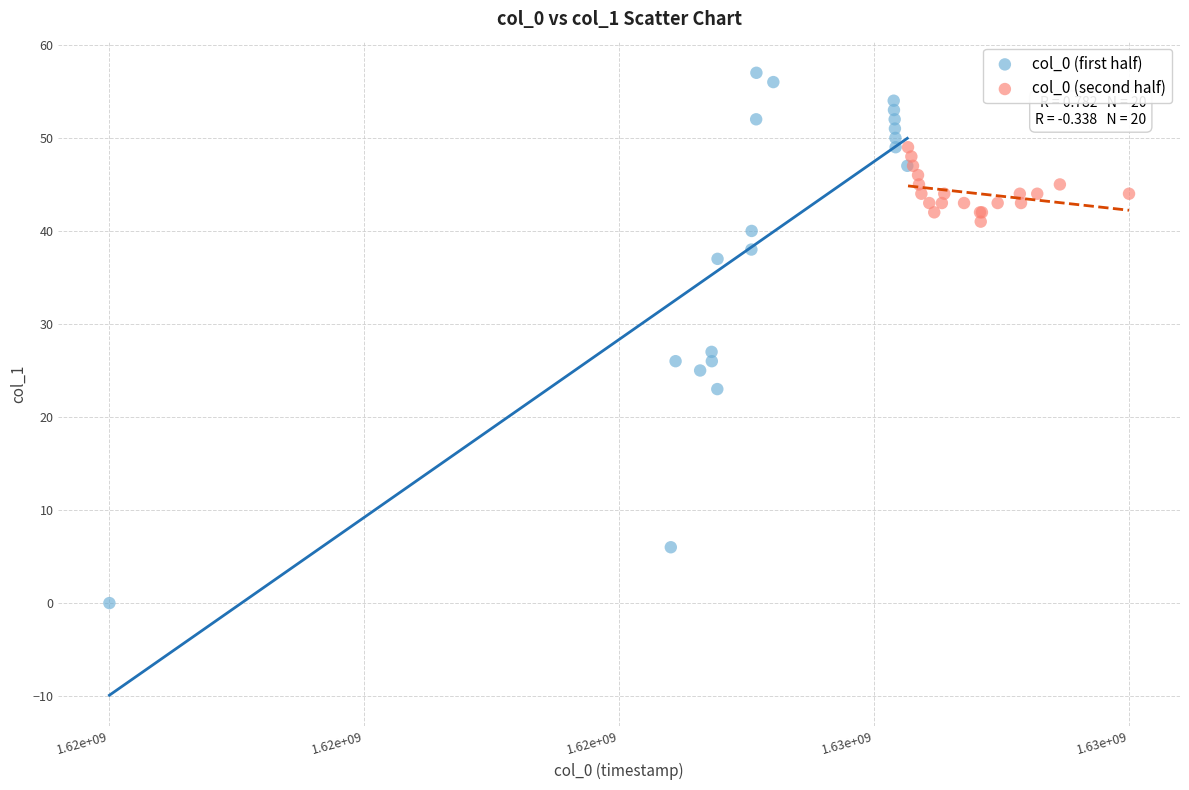

What are all the series names shown in the legend?

col_0 (first half), col_0 (second half)